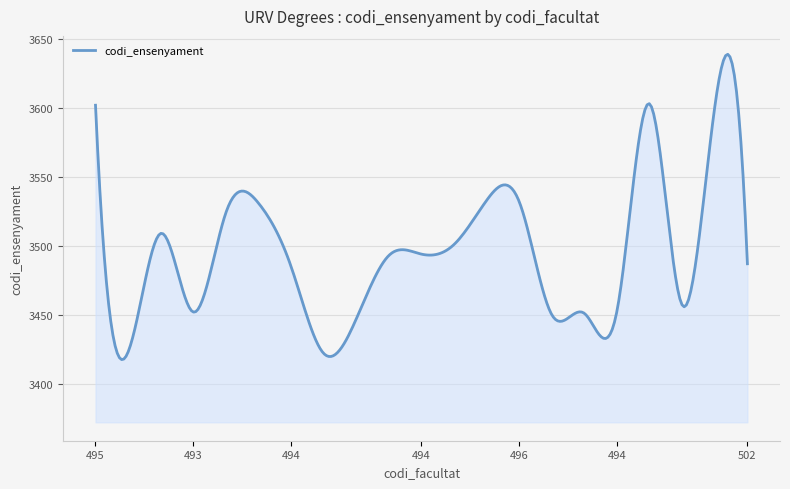

What is the difference between the maximum and minimum values?

221.4